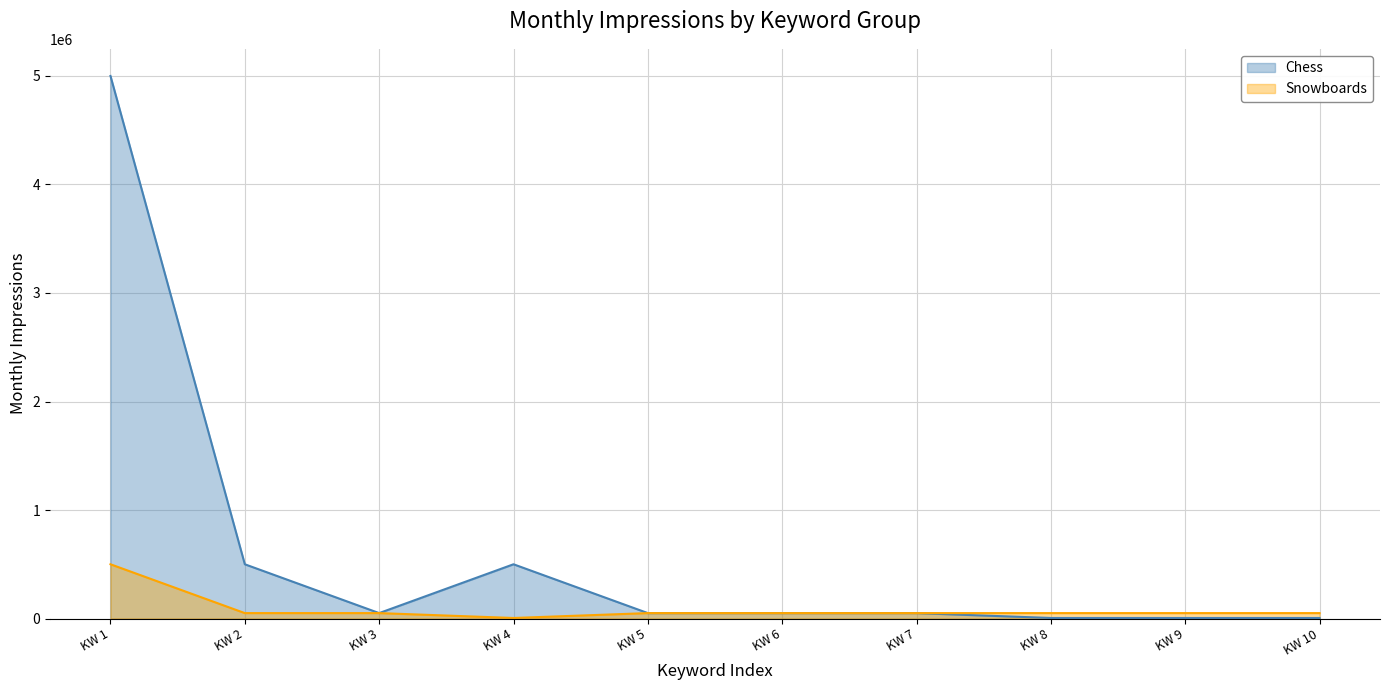

Read the Chess value at KW 3, to the nearest 50.

50000